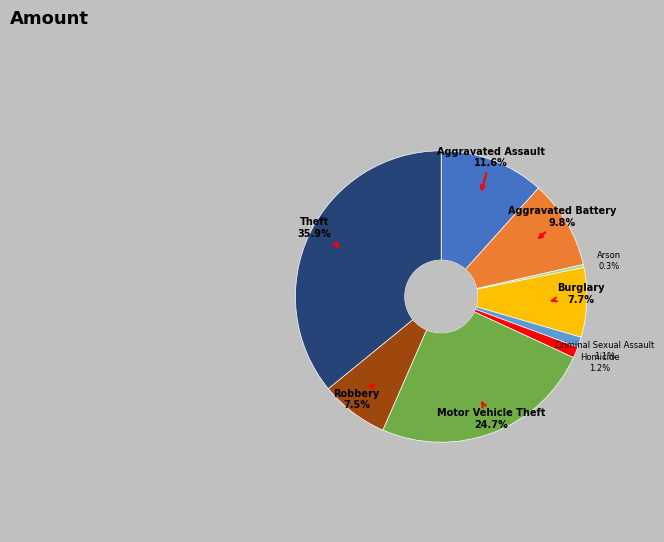

Does any single category account for the majority?

No